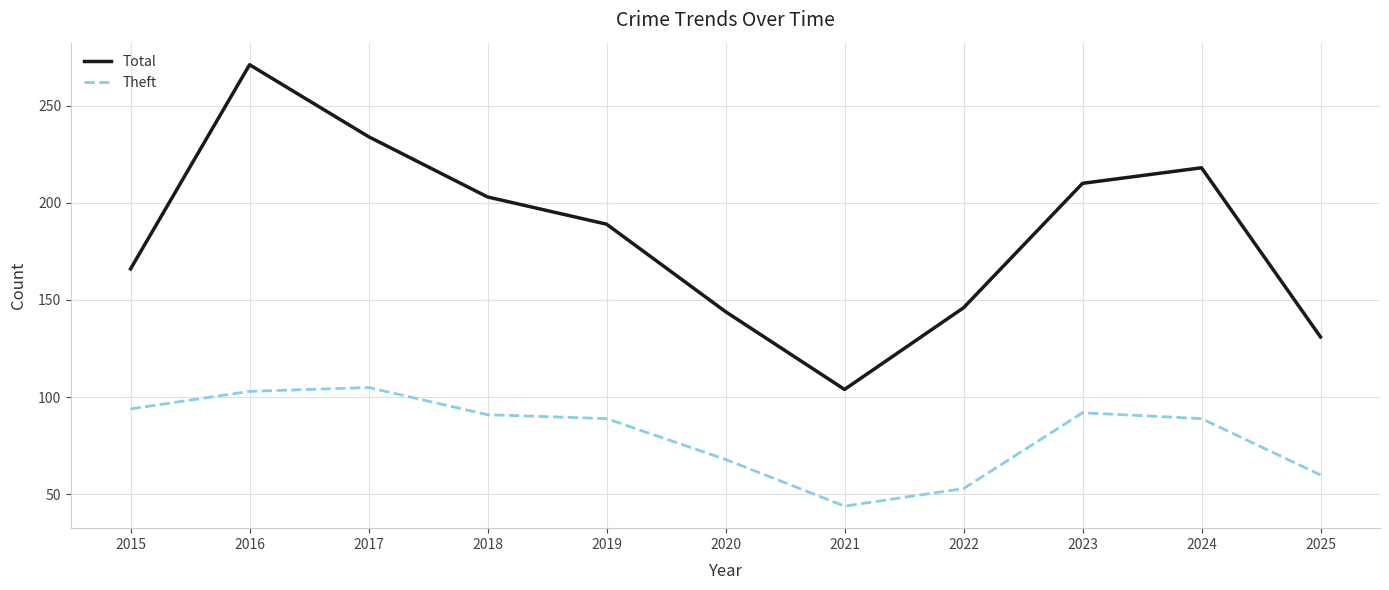

True or false: Theft and Total cross at least once.

False